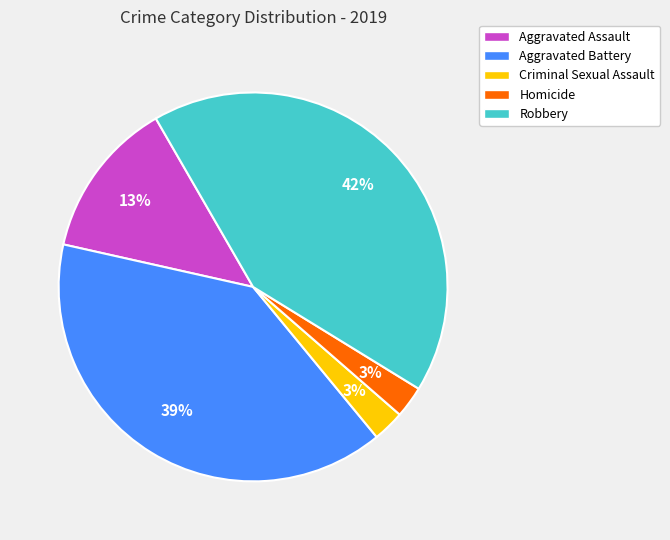

To the nearest percent, what portion does Aggravated Assault represent?

13%